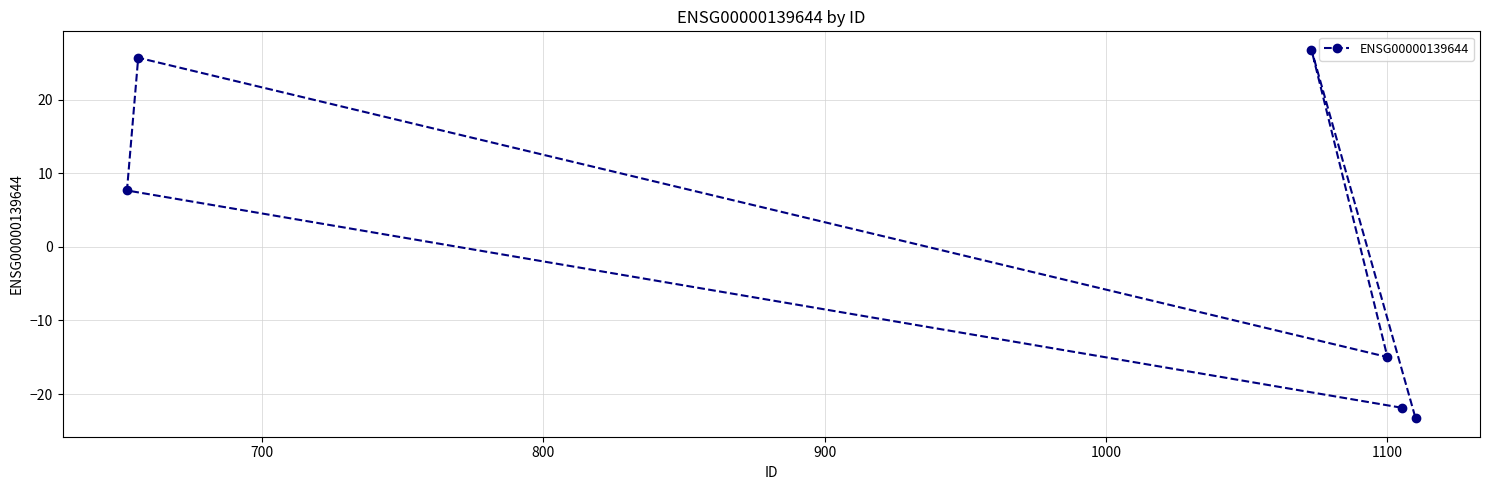

Reading left to right, extract all data points from this chart.

7.7	25.7	26.8	-15.0	-21.9	-23.3